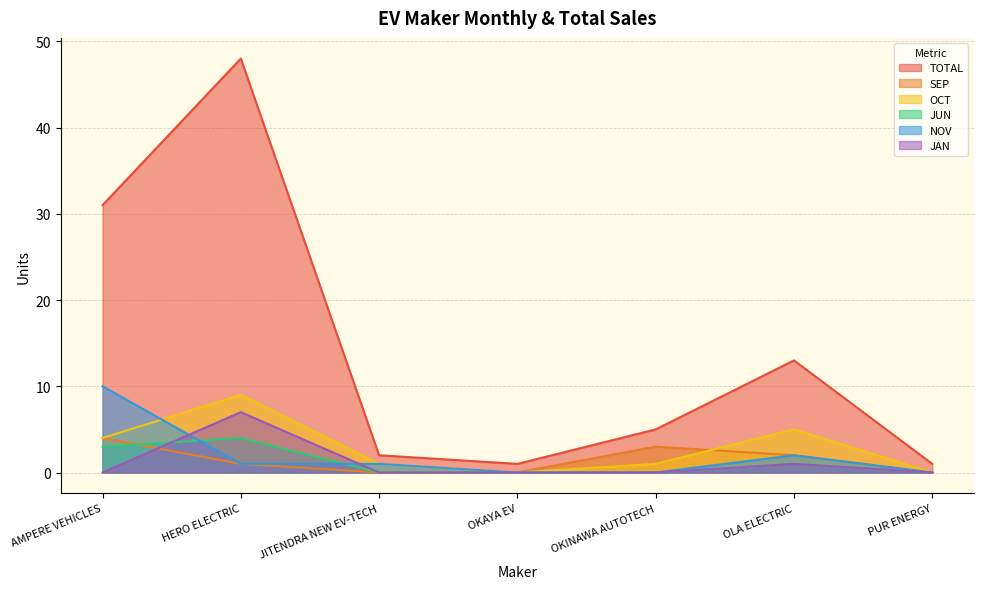

Which series has the largest total across all categories?

TOTAL